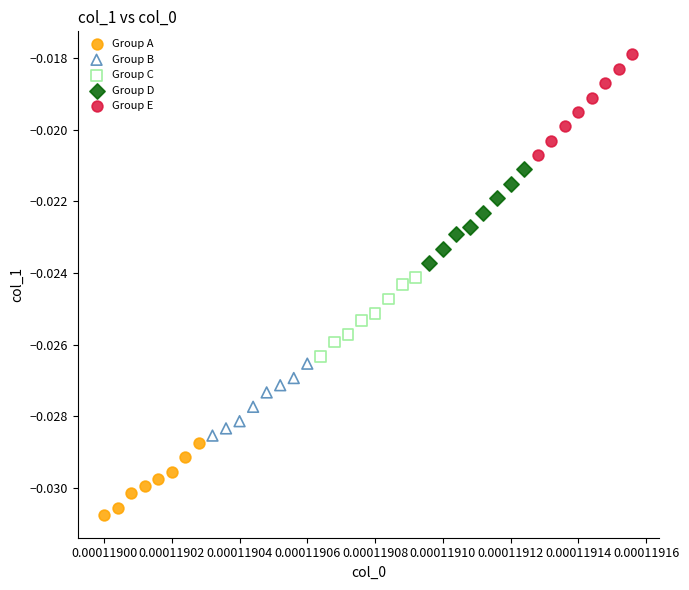

Which series reaches the maximum Y coordinate?

Group E